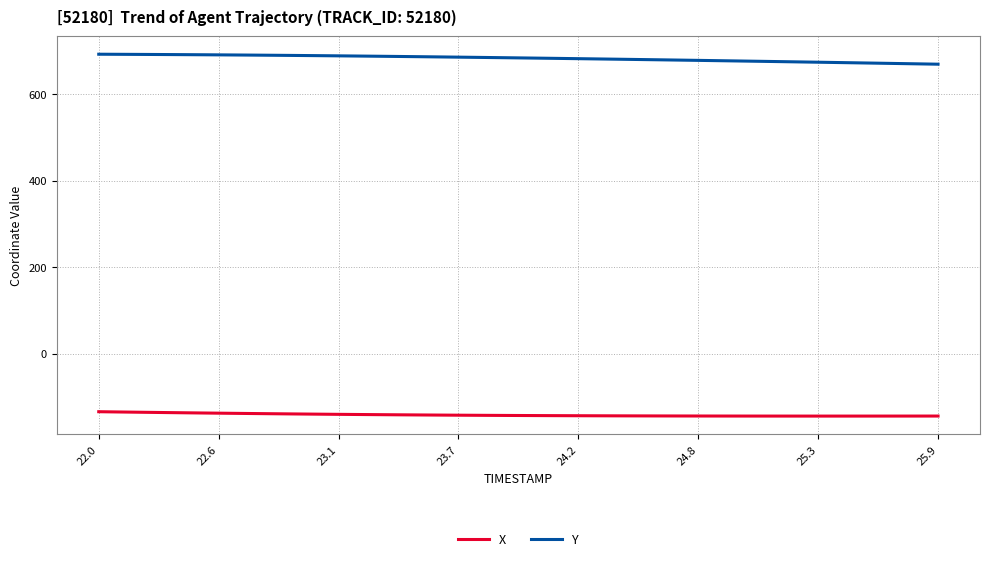

What is the difference between the maximum and minimum values in the Y series?

23.1